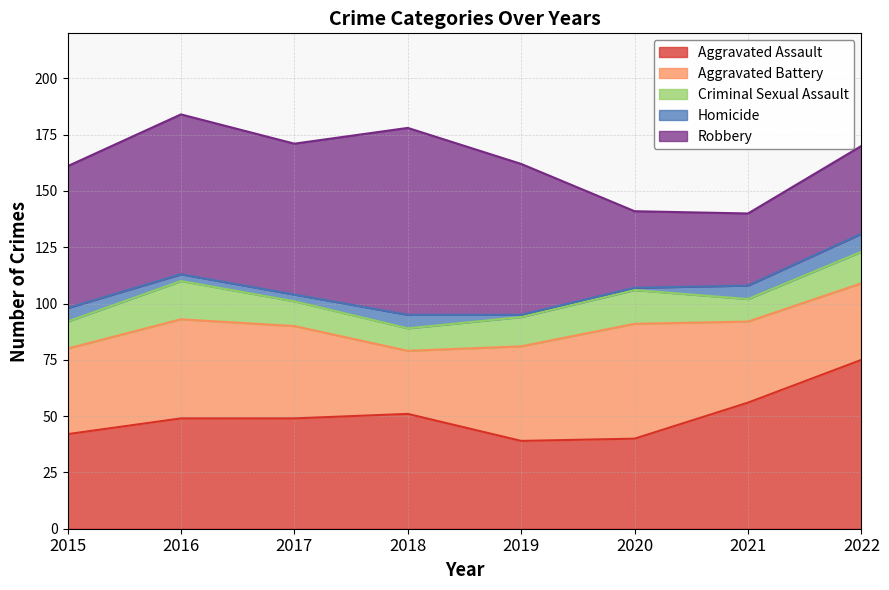

Reading left to right, extract all data points from this chart.

Aggravated Assault: 42	49	49	51	39	40	56	75
Aggravated Battery: 38	44	41	28	42	51	36	34
Criminal Sexual Assault: 12	17	11	10	13	15	10	14
Homicide: 6	3	3	6	1	1	6	8
Robbery: 63	71	67	83	67	34	32	39